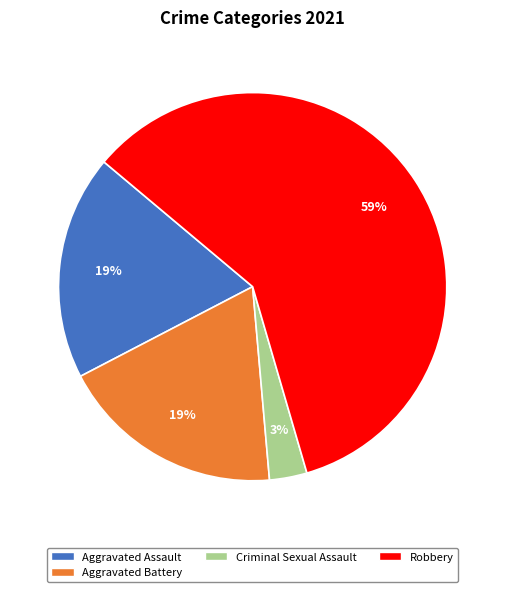

Is there any slice that represents more than half of the pie?

Yes